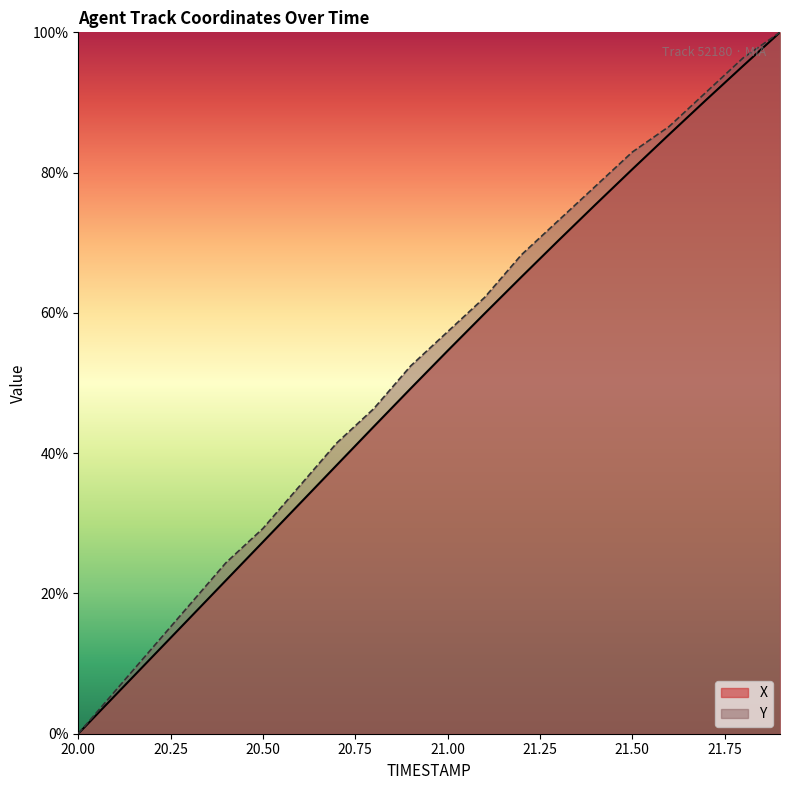

How many lines are shown in the chart?

2